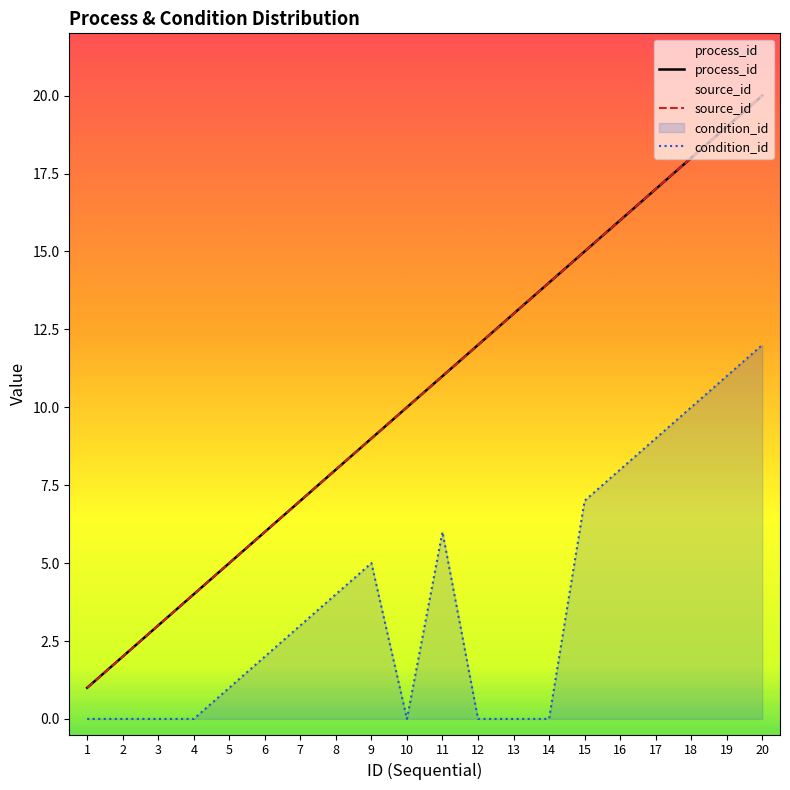

How many values in the source_id series are below 11?

10